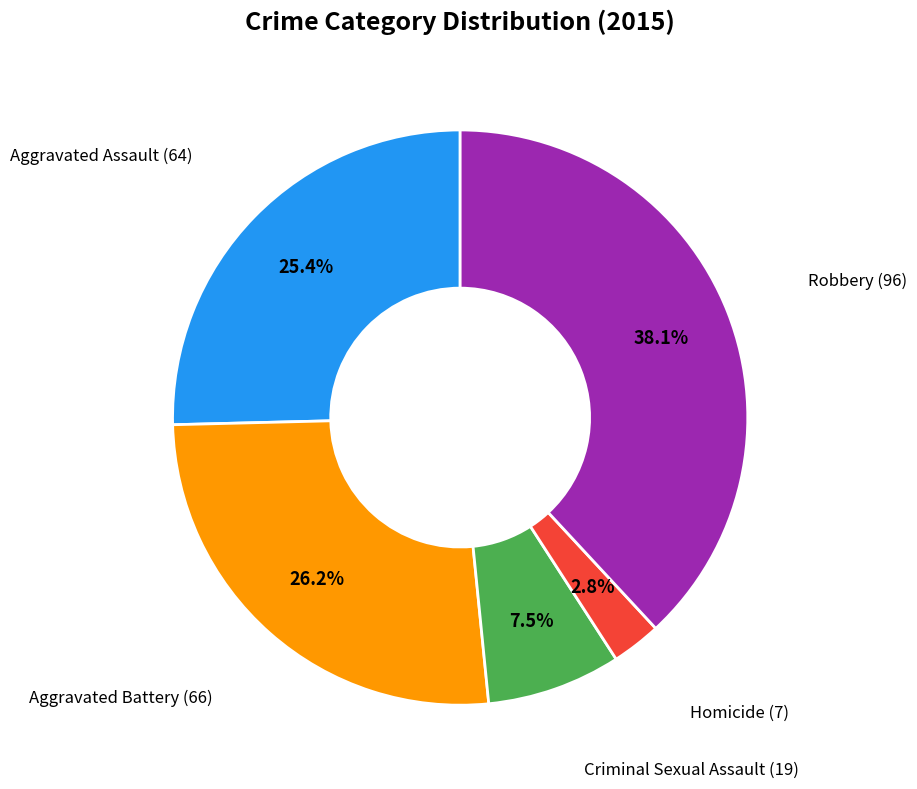

Is there any slice that represents more than half of the pie?

No